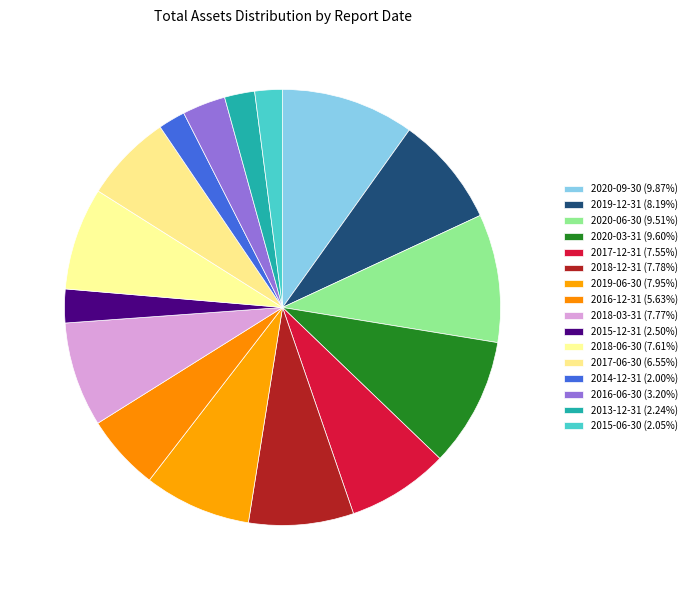

What is the total percentage of 2017-06-30 and 2020-09-30?

16.4%